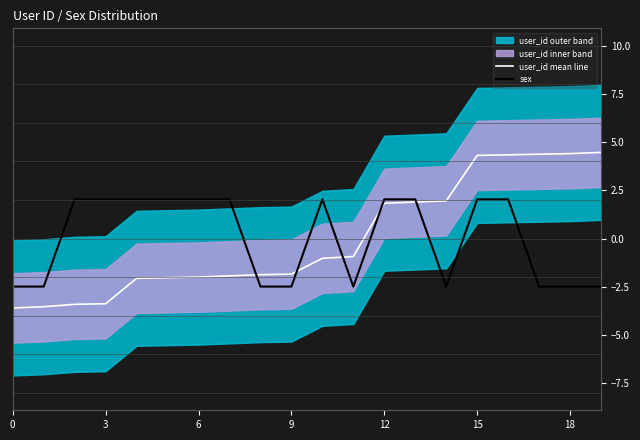

Where does the user_id mean line series first go above -1?

11